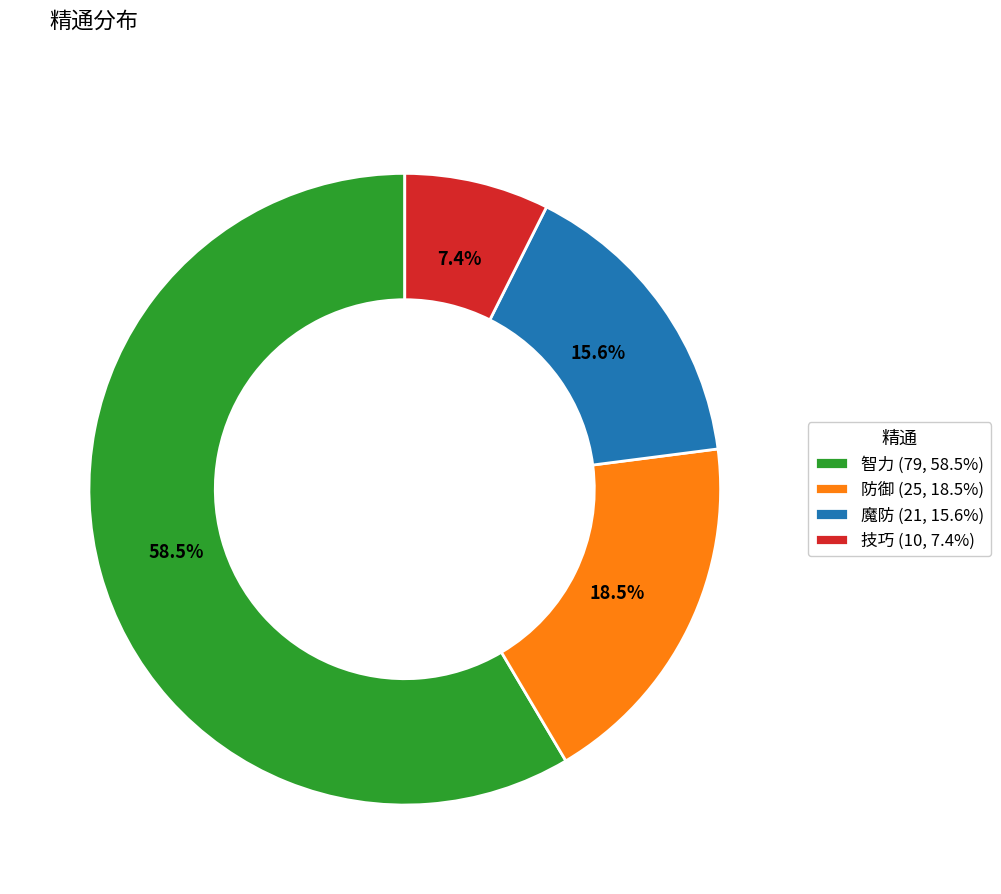

Rank the categories by value from highest to lowest.

智力 (79, 58.5%), 防御 (25, 18.5%), 魔防 (21, 15.6%), 技巧 (10, 7.4%)